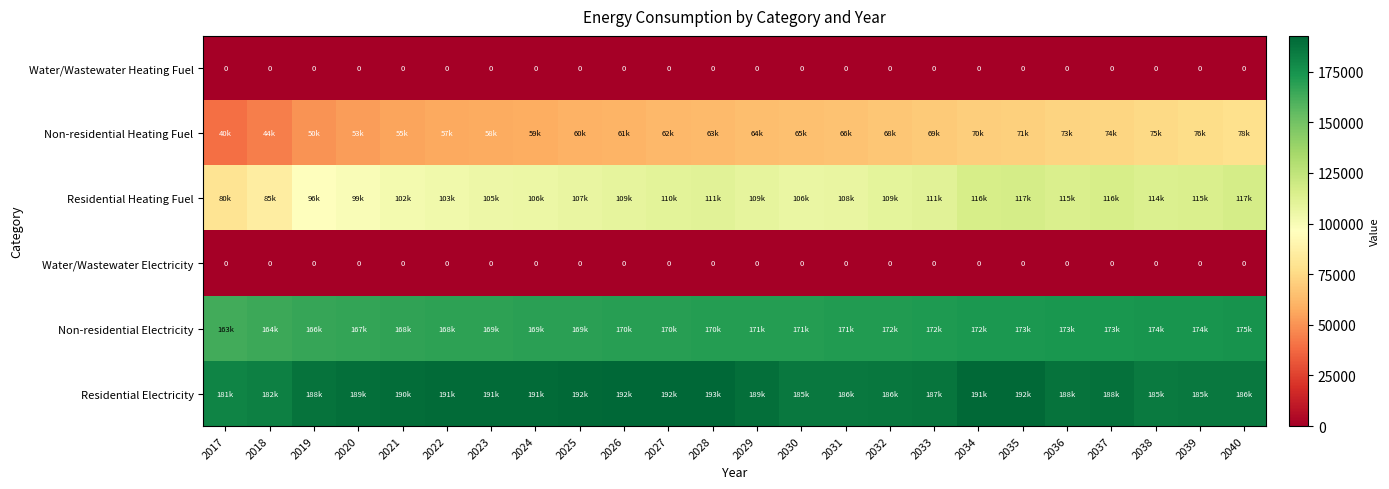

At which category is the sum across all series the highest?

2040